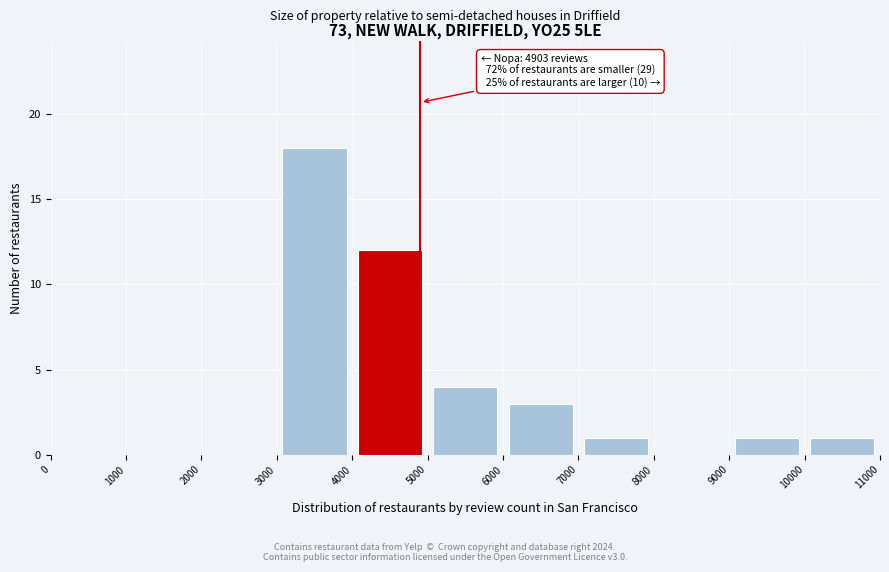

Over which range of the x-axis is the bar tallest?

3000 to 4000